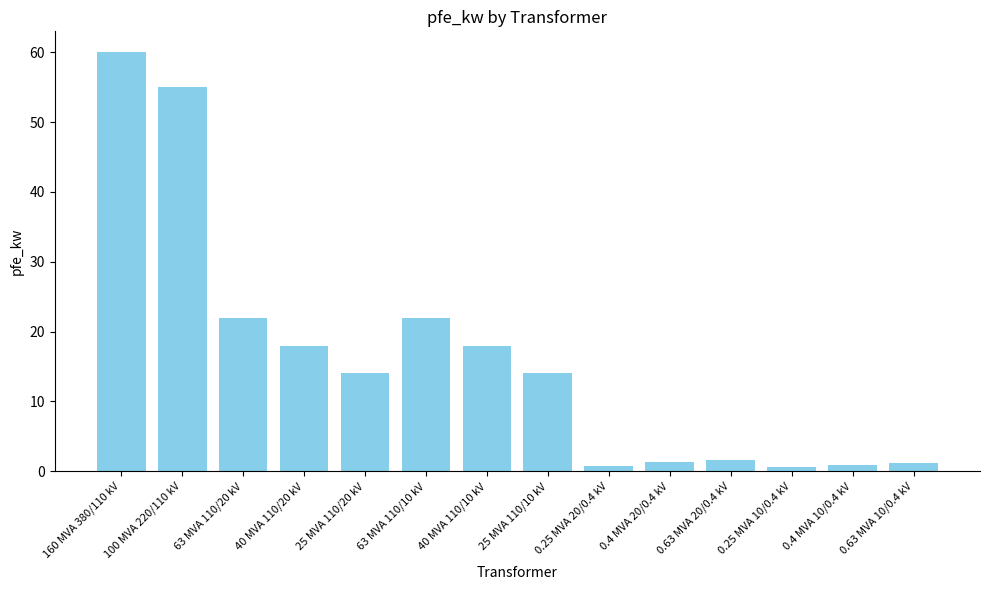

Which has a higher value, 40 MVA 110/10 kV or 63 MVA 110/10 kV?

63 MVA 110/10 kV